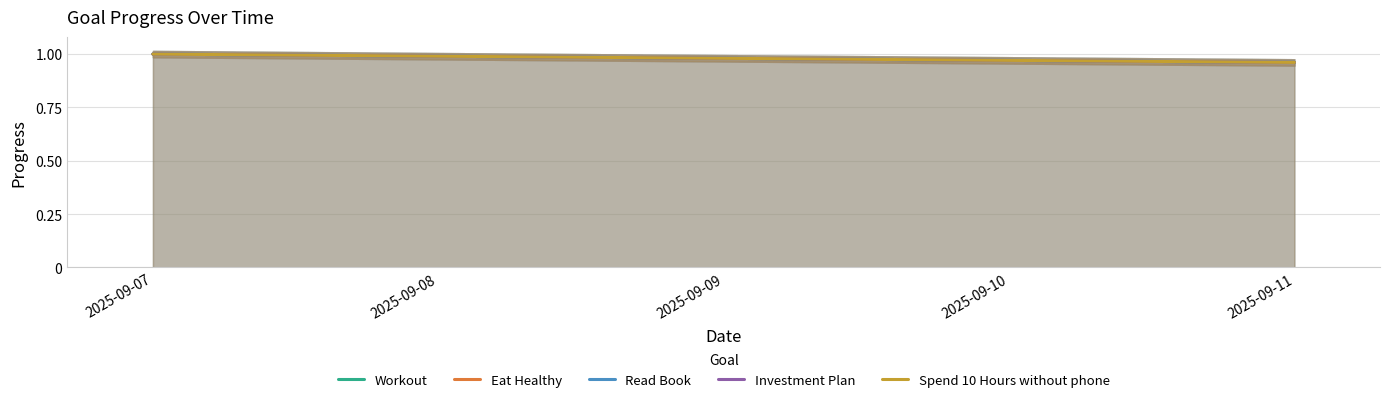

What value does the Workout series have at 2025-09-11?

1.0